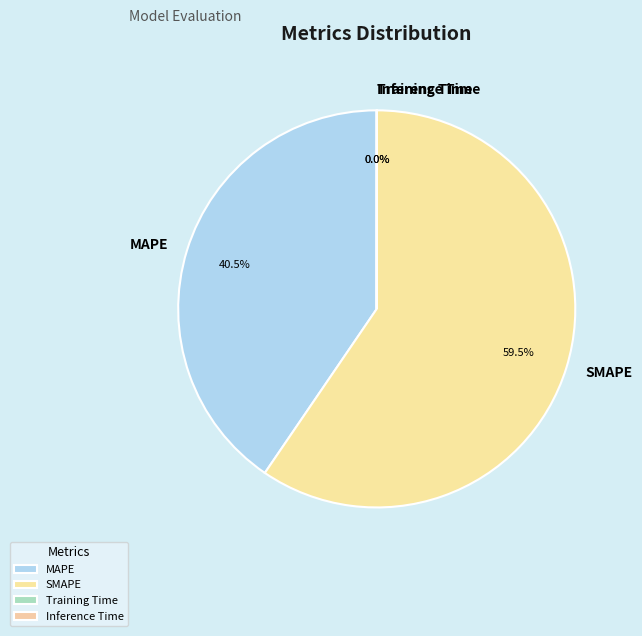

Which slice is the largest?

SMAPE